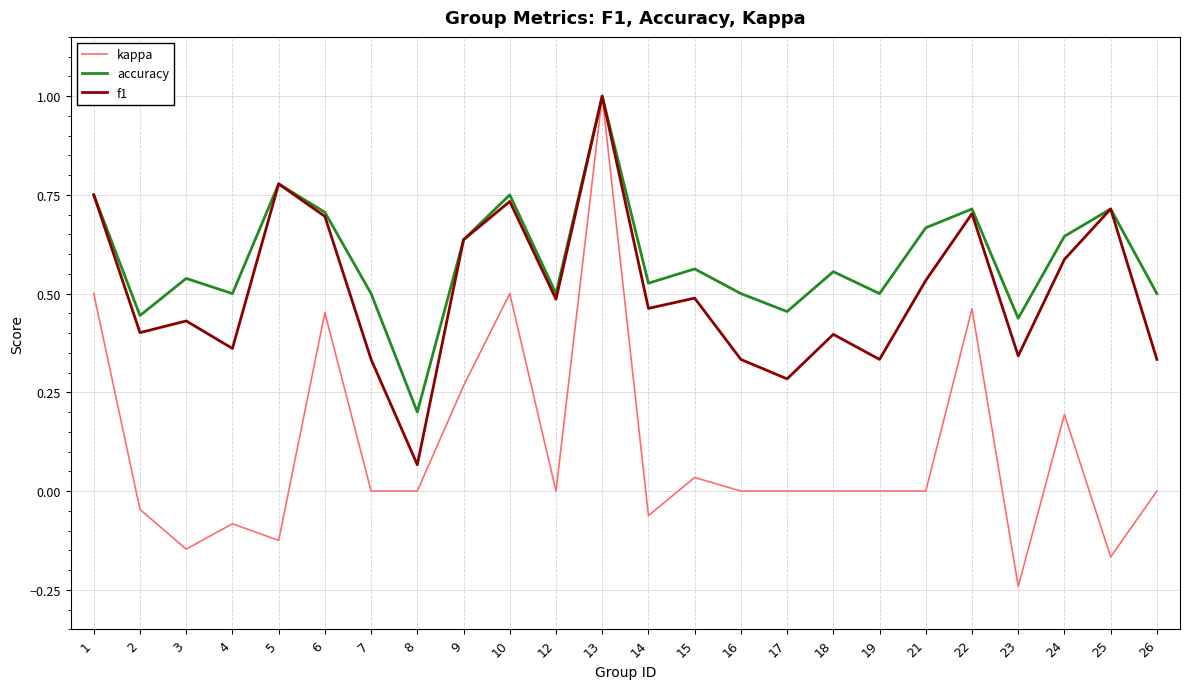

True or false: f1 has more than 2 points higher than both neighbors.

True